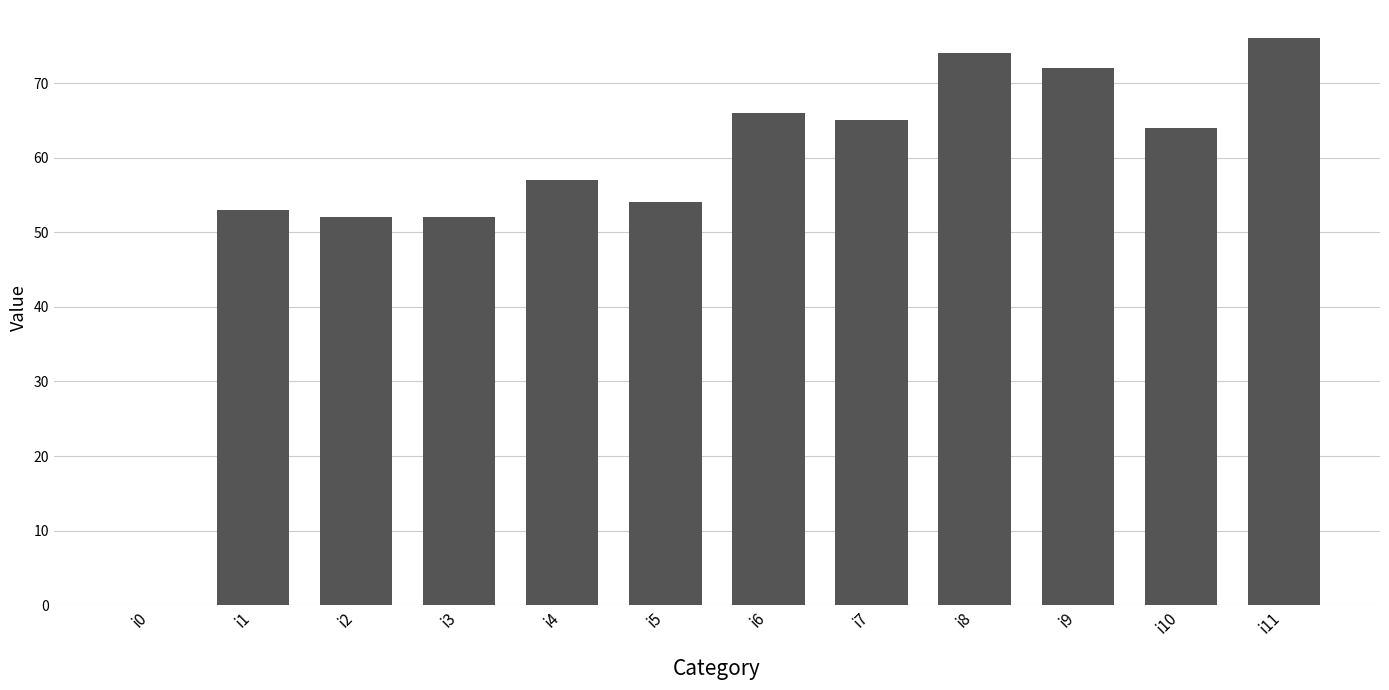

Read the value at i2, to the nearest 10.

50